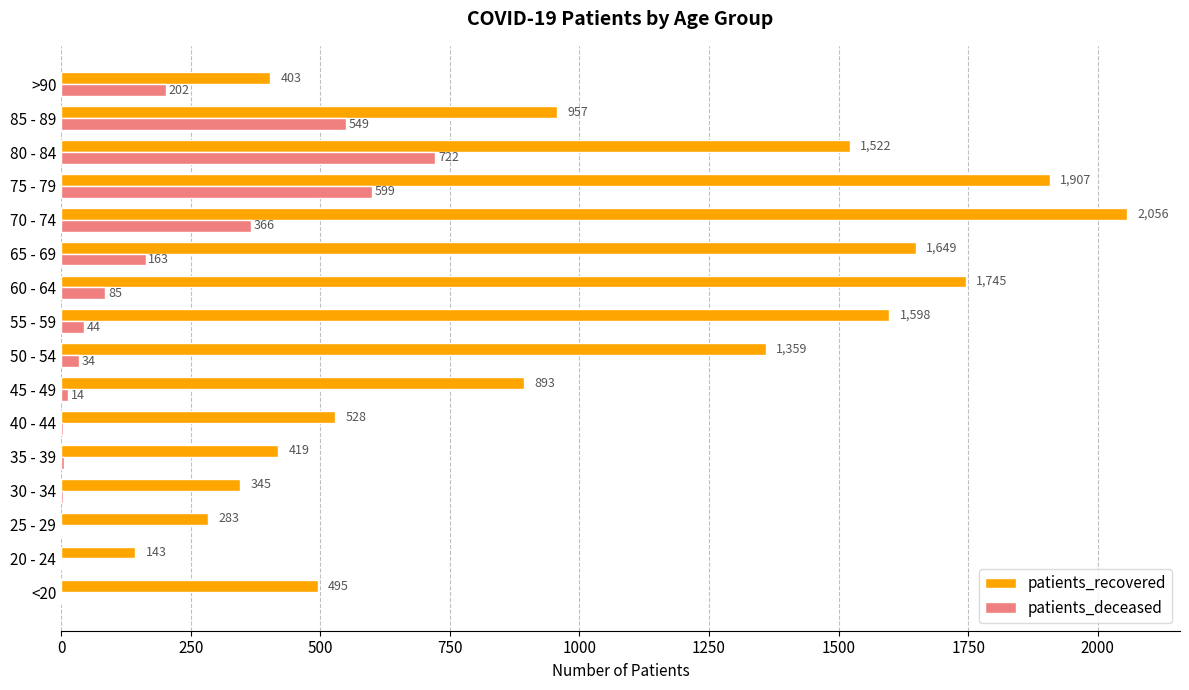

How many series are shown in this chart?

2